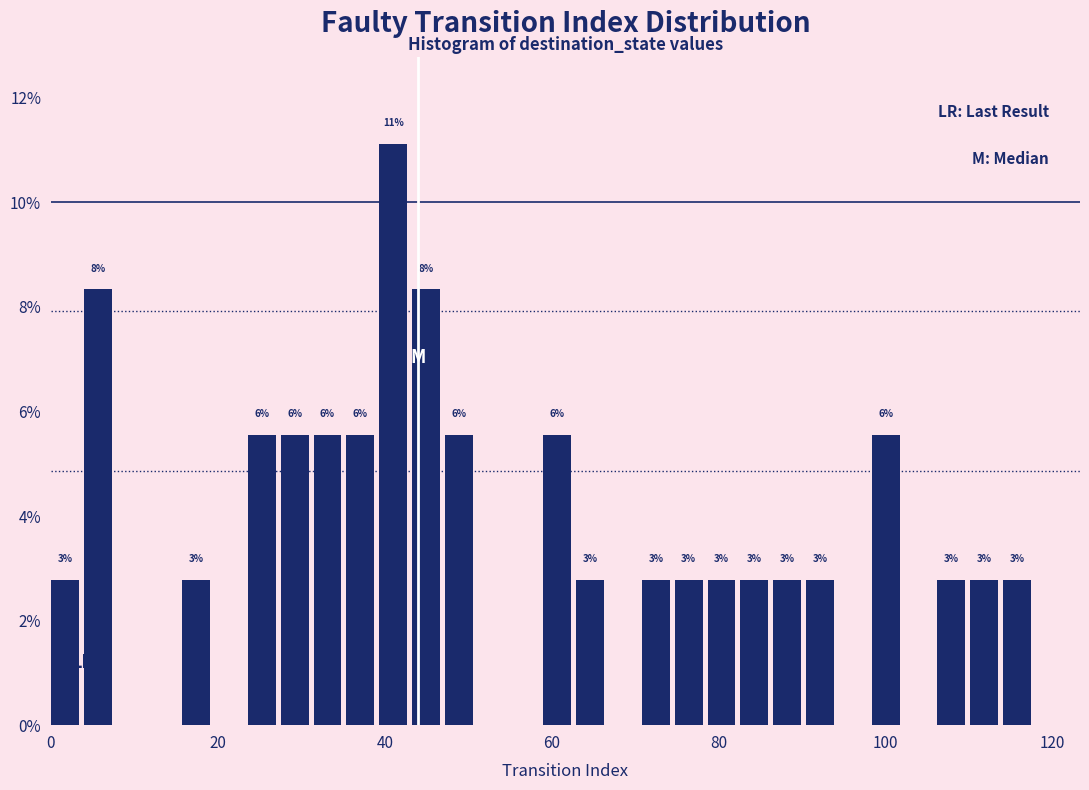

Around what value on the x-axis is the tallest bar? Give the approximate position of its centre, as read against the axis.

42